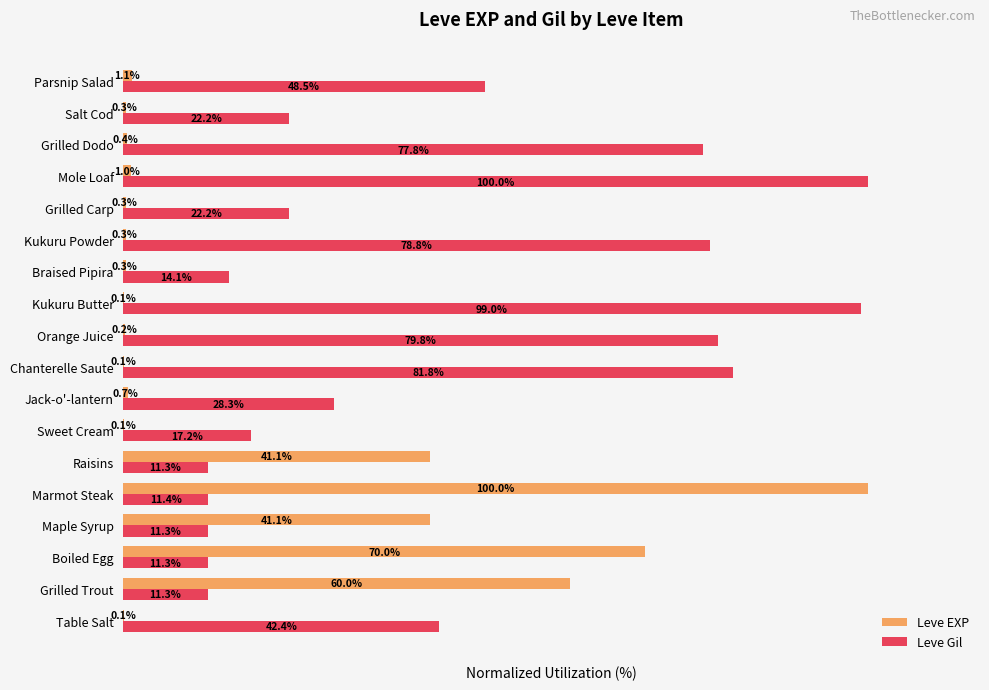

Between Chanterelle Saute and Braised Pipira, which series saw the biggest shift?

Leve Gil